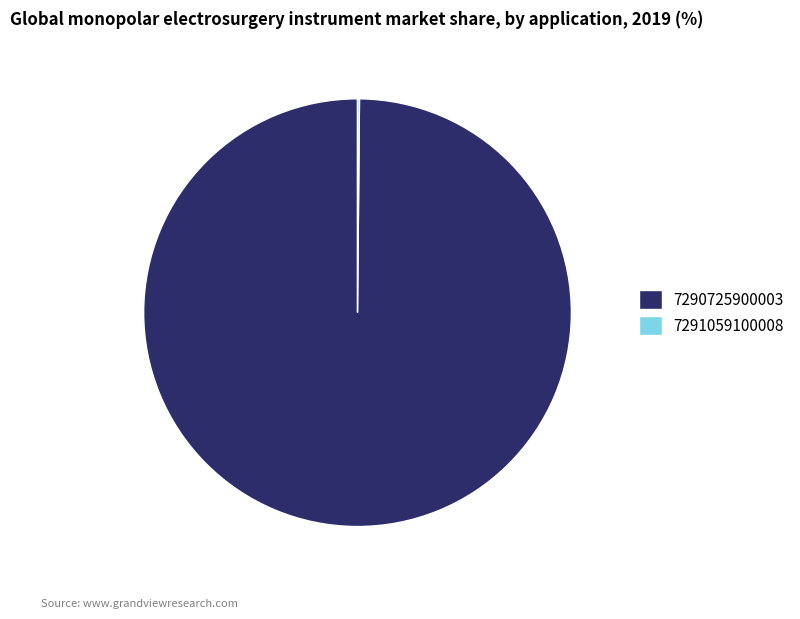

Is it true that 7290725900003 is 92% of the pie?

False